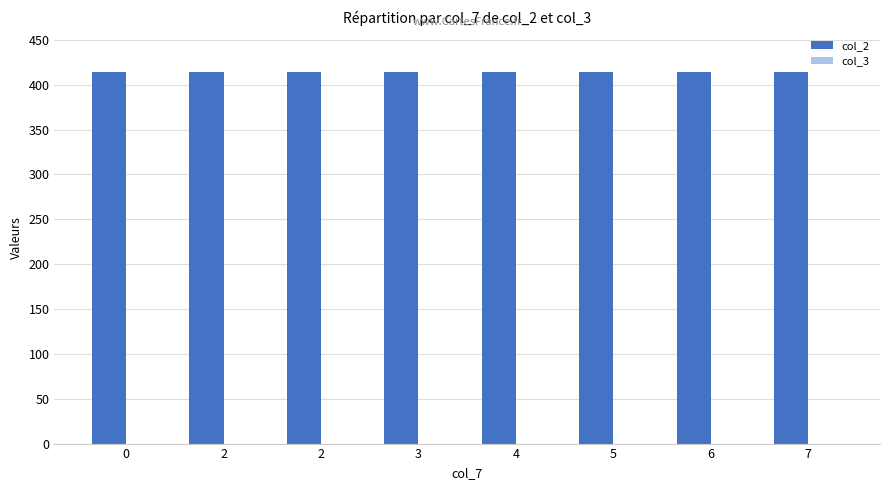

How many bars are there in each group?

2